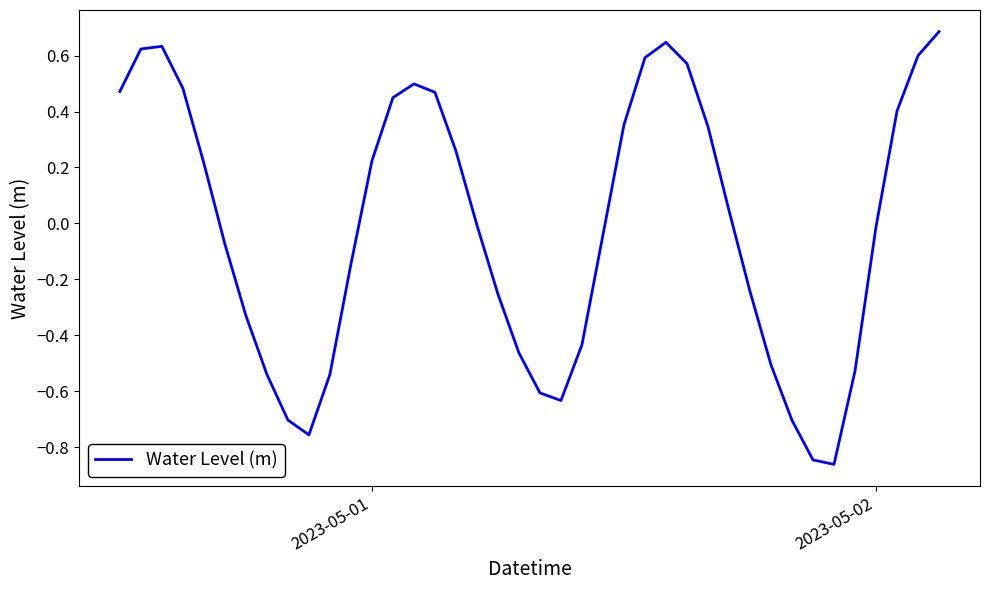

What is the difference between the maximum and minimum values?

1.5